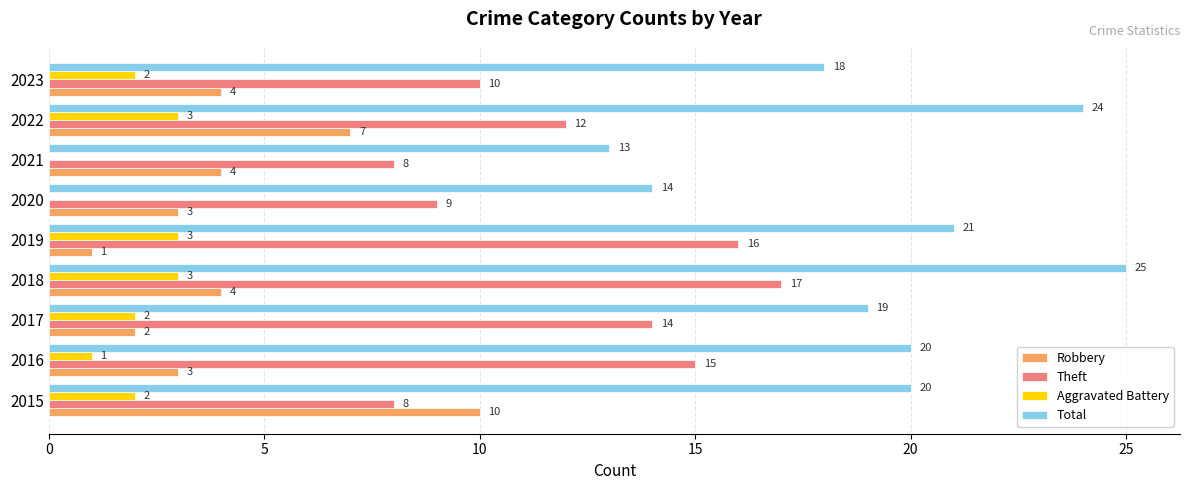

What is the average value of the Aggravated Battery series?

2